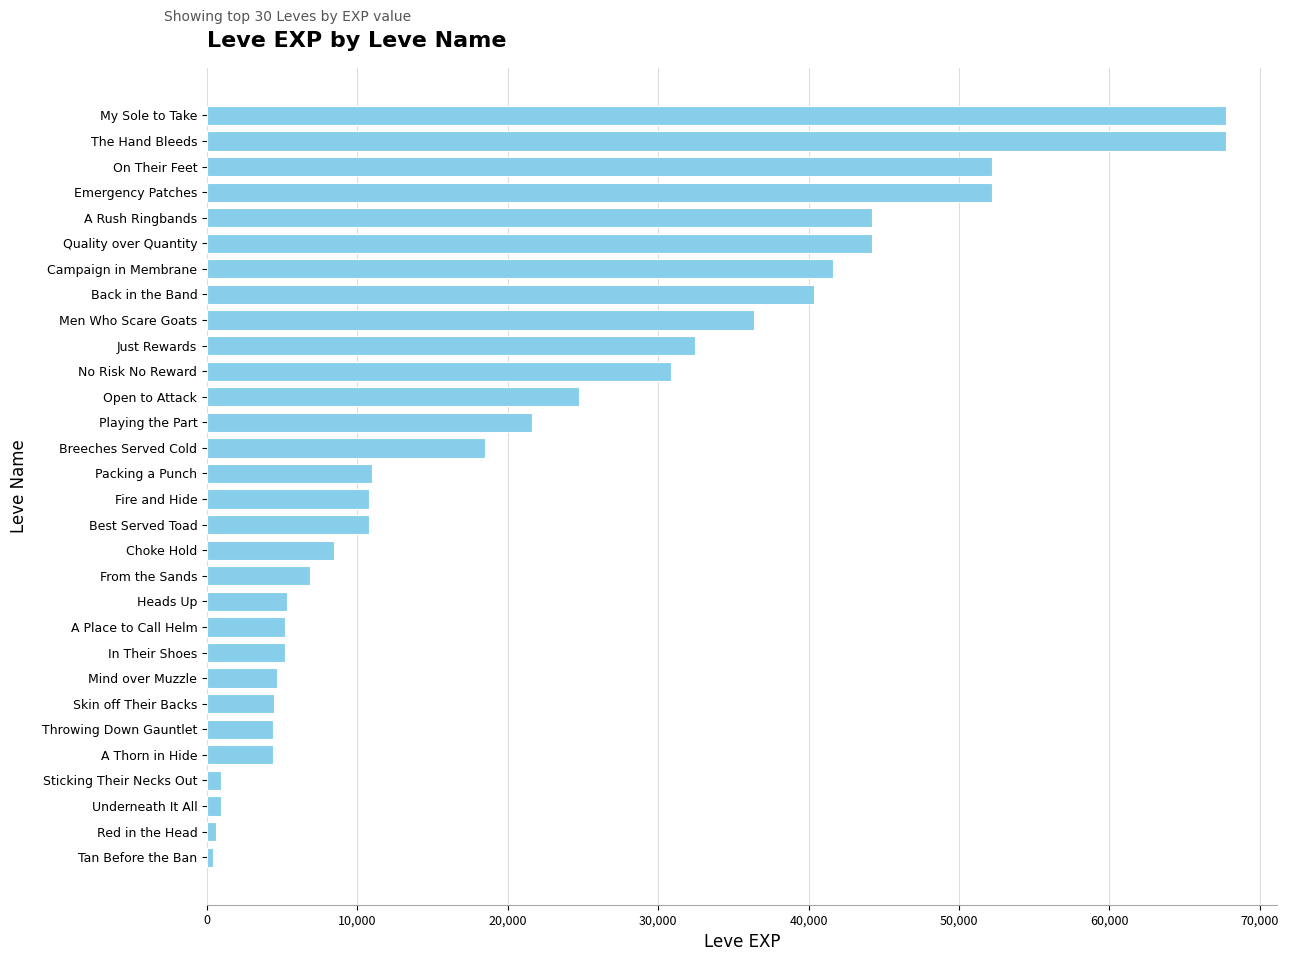

What is the change in value from Just Rewards to A Rush Ringbands?

+11770